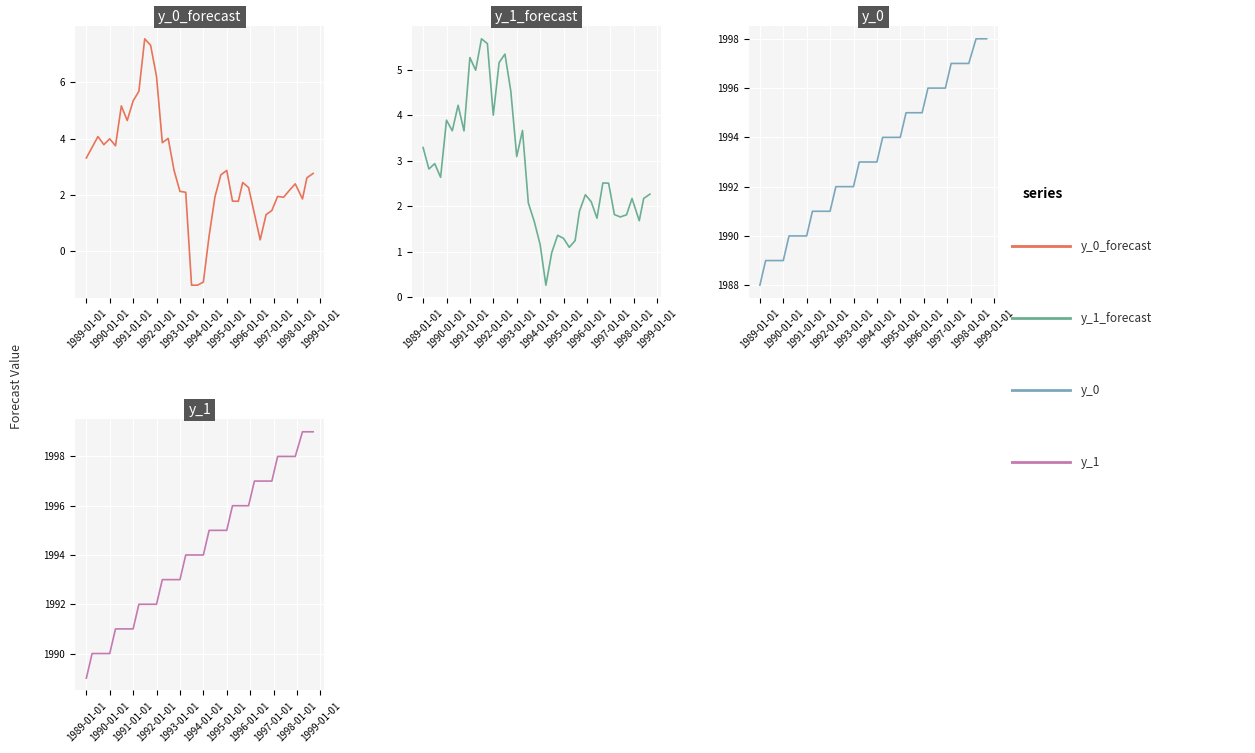

What is the spread (max minus min) of values at 1990-01-01?

1987.1